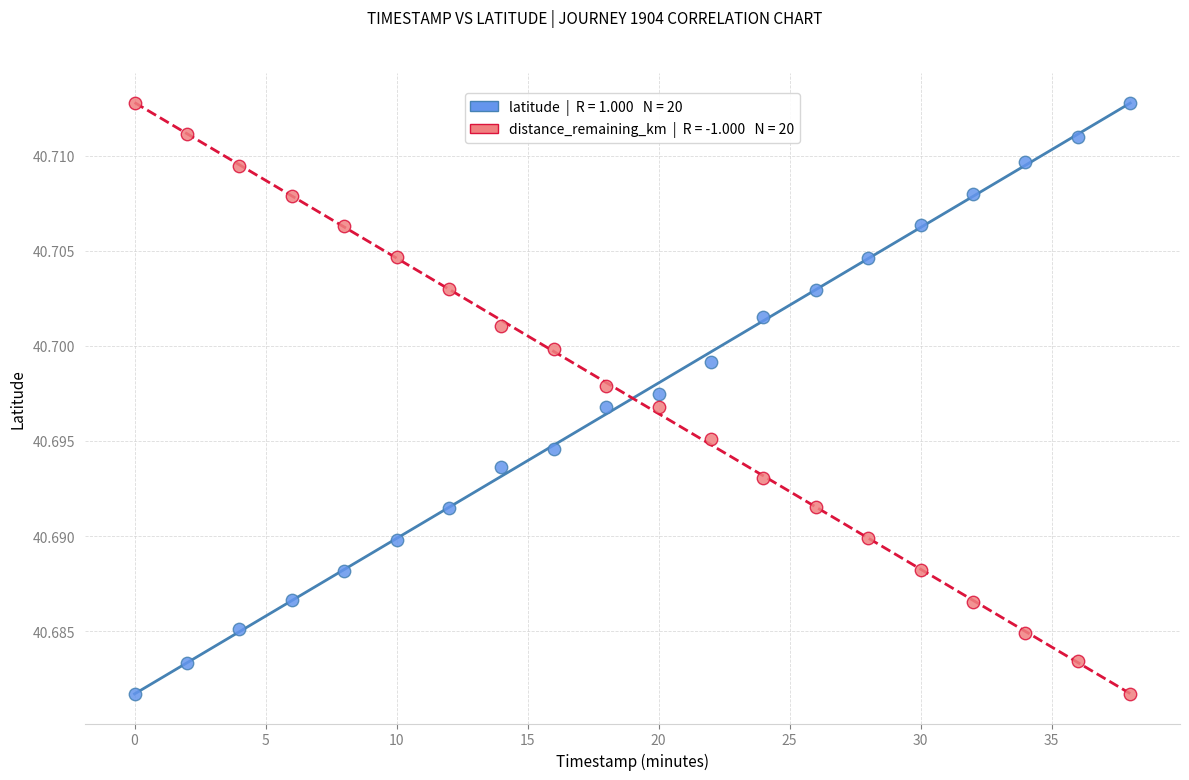

Across all data points, what is the range of X values (max minus min)?

38.0